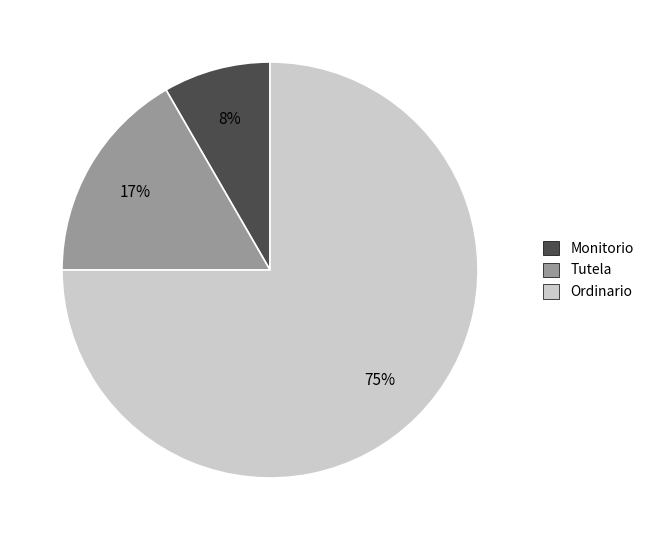

Does any single category account for the majority?

Yes